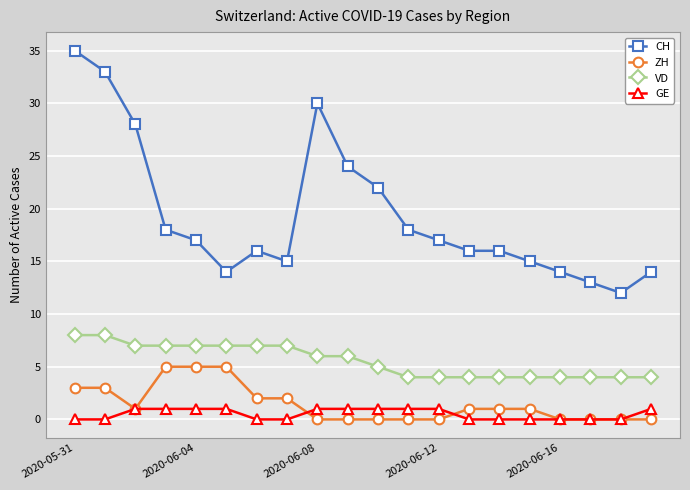

True or false: ZH and VD cross at least once.

False